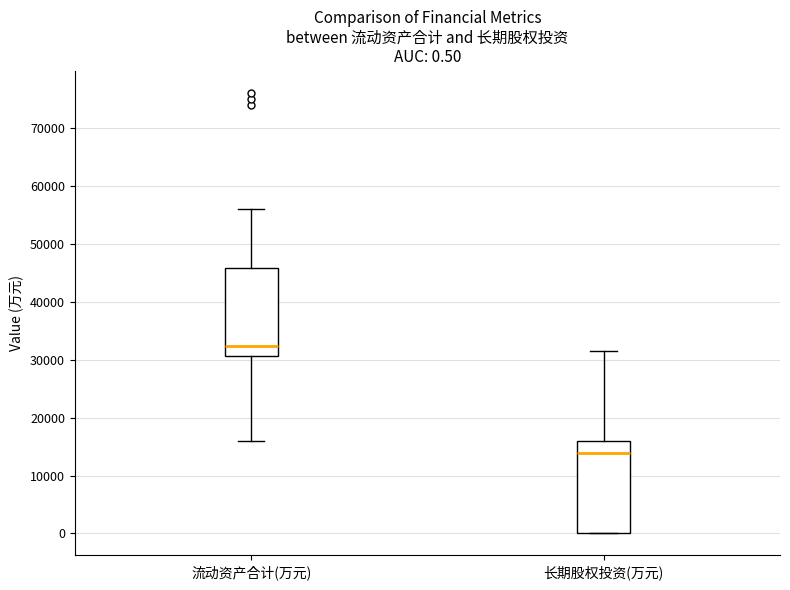

Which box has the lowest median line?

长期股权投资(万元)